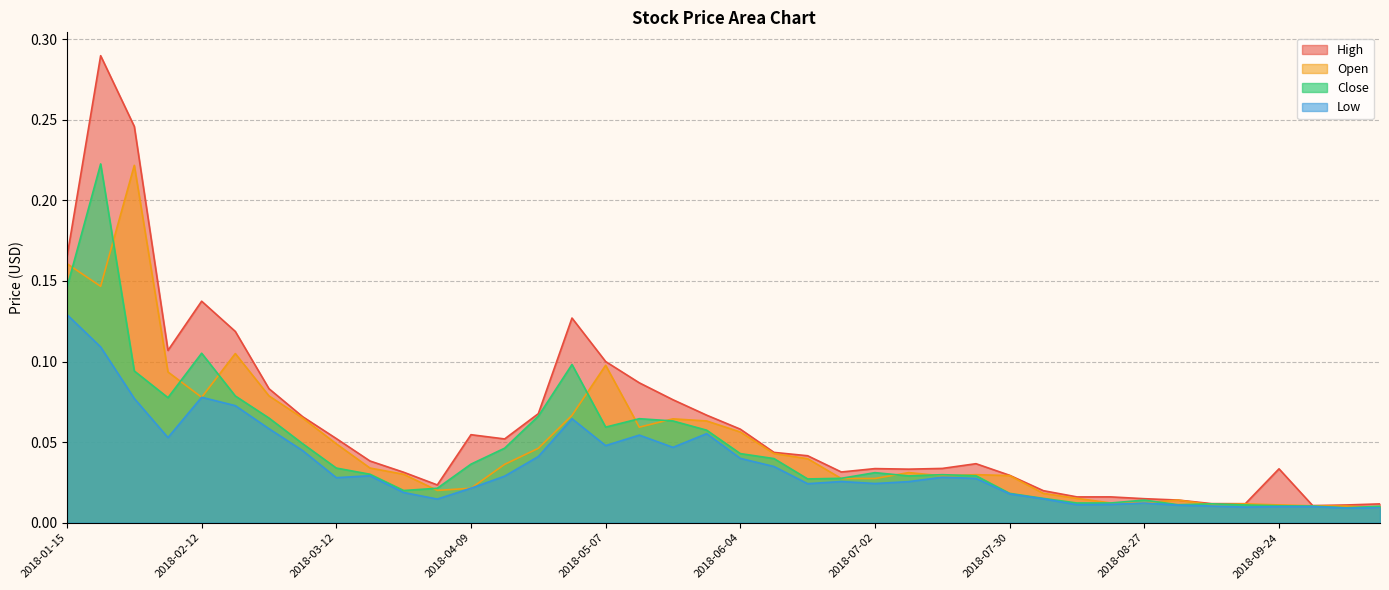

Reading left to right, what are all the values shown in this chart?

High: 2018-01-15=0.2	2018-01-22=0.3	2018-01-29=0.2	2018-02-05=0.1	2018-02-12=0.1	2018-02-19=0.1	2018-02-26=0.1	2018-03-05=0.1	2018-03-12=0.1	2018-03-19=0.0	2018-03-26=0.0	2018-04-02=0.0	2018-04-09=0.1	2018-04-16=0.1	2018-04-23=0.1	2018-04-30=0.1	2018-05-07=0.1	2018-05-14=0.1	2018-05-21=0.1	2018-05-28=0.1	2018-06-04=0.1	2018-06-11=0.0	2018-06-18=0.0	2018-06-25=0.0	2018-07-02=0.0	2018-07-09=0.0	2018-07-16=0.0	2018-07-23=0.0	2018-07-30=0.0	2018-08-06=0.0	2018-08-13=0.0	2018-08-20=0.0	2018-08-27=0.0	2018-09-03=0.0	2018-09-10=0.0	2018-09-17=0.0	2018-09-24=0.0	2018-10-01=0.0	2018-10-08=0.0	2018-10-15=0.0
Open: 2018-01-15=0.2	2018-01-22=0.1	2018-01-29=0.2	2018-02-05=0.1	2018-02-12=0.1	2018-02-19=0.1	2018-02-26=0.1	2018-03-05=0.1	2018-03-12=0.0	2018-03-19=0.0	2018-03-26=0.0	2018-04-02=0.0	2018-04-09=0.0	2018-04-16=0.0	2018-04-23=0.0	2018-04-30=0.1	2018-05-07=0.1	2018-05-14=0.1	2018-05-21=0.1	2018-05-28=0.1	2018-06-04=0.1	2018-06-11=0.0	2018-06-18=0.0	2018-06-25=0.0	2018-07-02=0.0	2018-07-09=0.0	2018-07-16=0.0	2018-07-23=0.0	2018-07-30=0.0	2018-08-06=0.0	2018-08-13=0.0	2018-08-20=0.0	2018-08-27=0.0	2018-09-03=0.0	2018-09-10=0.0	2018-09-17=0.0	2018-09-24=0.0	2018-10-01=0.0	2018-10-08=0.0	2018-10-15=0.0
Close: 2018-01-15=0.1	2018-01-22=0.2	2018-01-29=0.1	2018-02-05=0.1	2018-02-12=0.1	2018-02-19=0.1	2018-02-26=0.1	2018-03-05=0.0	2018-03-12=0.0	2018-03-19=0.0	2018-03-26=0.0	2018-04-02=0.0	2018-04-09=0.0	2018-04-16=0.0	2018-04-23=0.1	2018-04-30=0.1	2018-05-07=0.1	2018-05-14=0.1	2018-05-21=0.1	2018-05-28=0.1	2018-06-04=0.0	2018-06-11=0.0	2018-06-18=0.0	2018-06-25=0.0	2018-07-02=0.0	2018-07-09=0.0	2018-07-16=0.0	2018-07-23=0.0	2018-07-30=0.0	2018-08-06=0.0	2018-08-13=0.0	2018-08-20=0.0	2018-08-27=0.0	2018-09-03=0.0	2018-09-10=0.0	2018-09-17=0.0	2018-09-24=0.0	2018-10-01=0.0	2018-10-08=0.0	2018-10-15=0.0
Low: 2018-01-15=0.1	2018-01-22=0.1	2018-01-29=0.1	2018-02-05=0.1	2018-02-12=0.1	2018-02-19=0.1	2018-02-26=0.1	2018-03-05=0.0	2018-03-12=0.0	2018-03-19=0.0	2018-03-26=0.0	2018-04-02=0.0	2018-04-09=0.0	2018-04-16=0.0	2018-04-23=0.0	2018-04-30=0.1	2018-05-07=0.0	2018-05-14=0.1	2018-05-21=0.0	2018-05-28=0.1	2018-06-04=0.0	2018-06-11=0.0	2018-06-18=0.0	2018-06-25=0.0	2018-07-02=0.0	2018-07-09=0.0	2018-07-16=0.0	2018-07-23=0.0	2018-07-30=0.0	2018-08-06=0.0	2018-08-13=0.0	2018-08-20=0.0	2018-08-27=0.0	2018-09-03=0.0	2018-09-10=0.0	2018-09-17=0.0	2018-09-24=0.0	2018-10-01=0.0	2018-10-08=0.0	2018-10-15=0.0